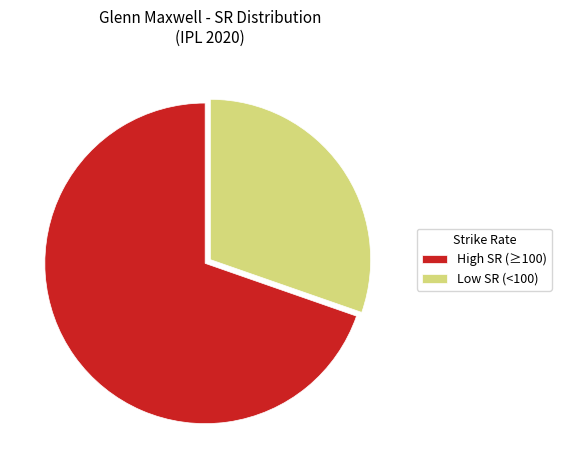

Is there a majority slice in this chart?

Yes